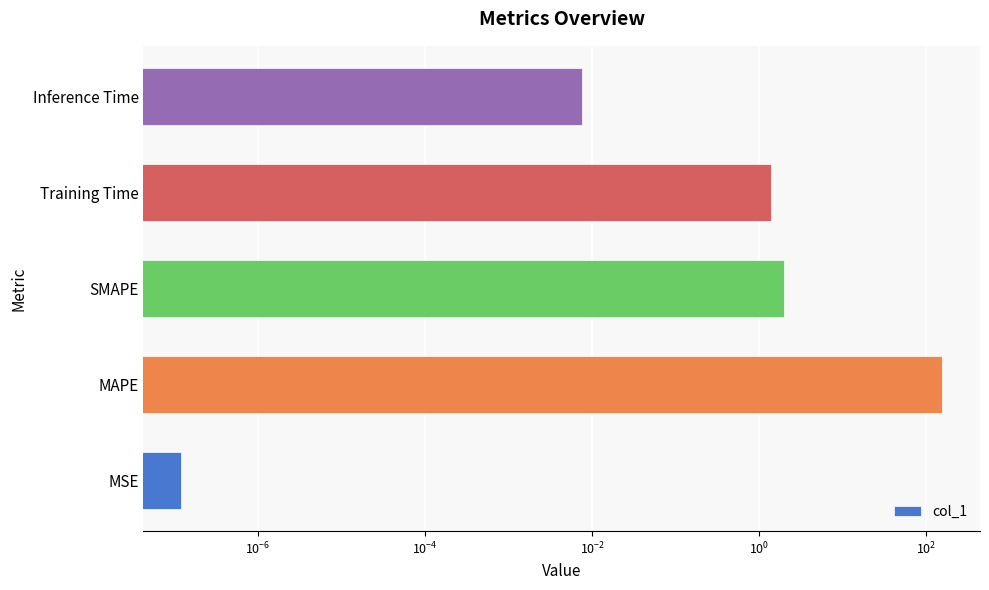

Does the chart contain stacked bars?

No